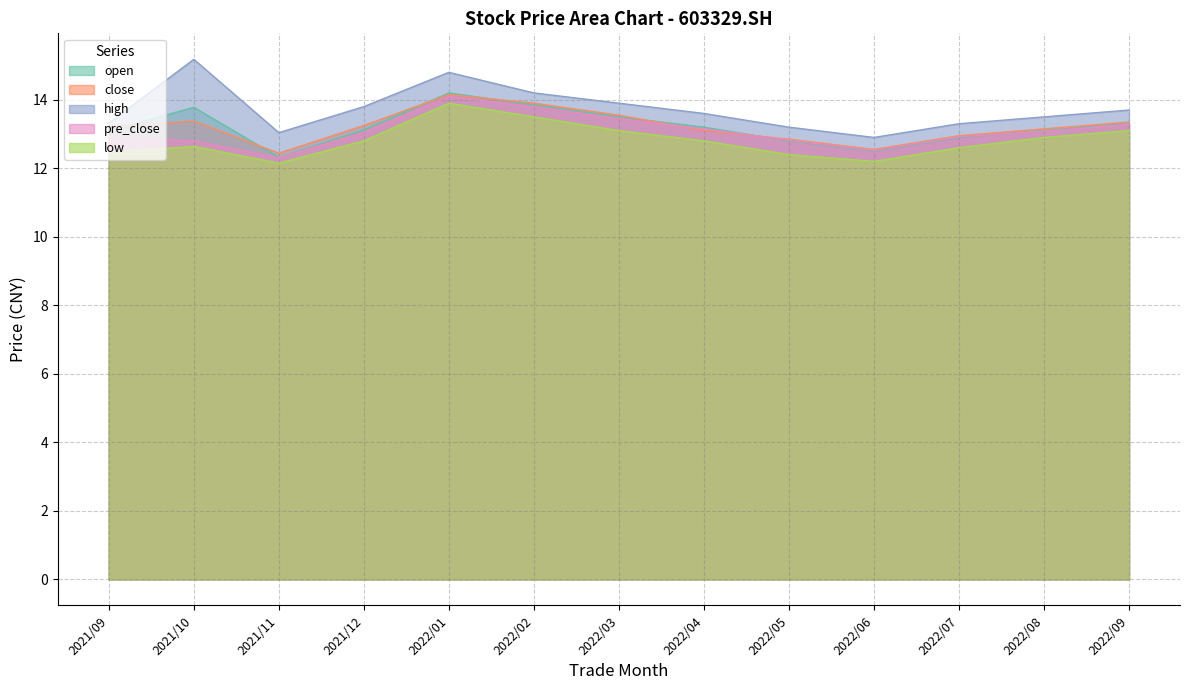

What is the value of the low point at the 7th from the left?

13.1